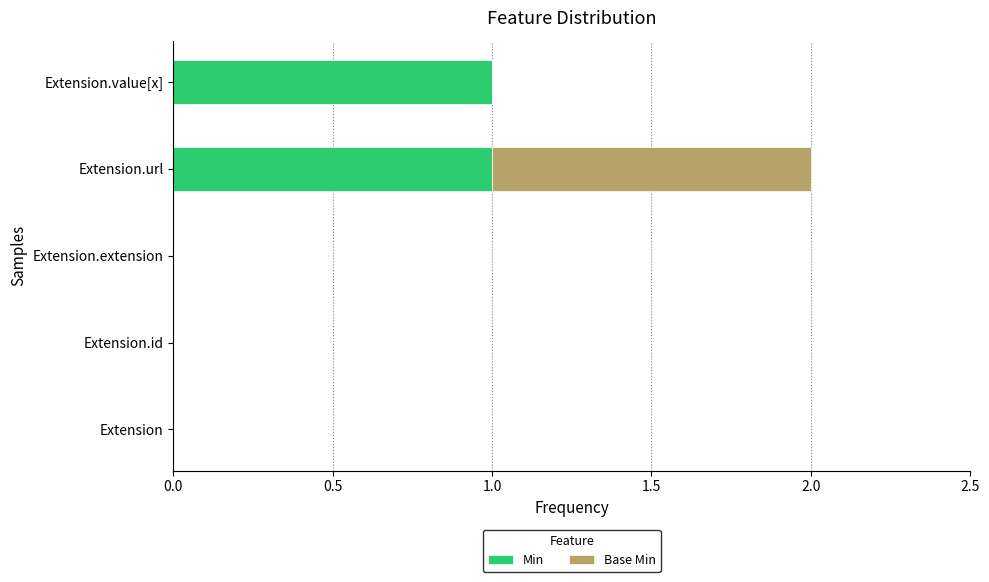

How many data points does each series have?

5